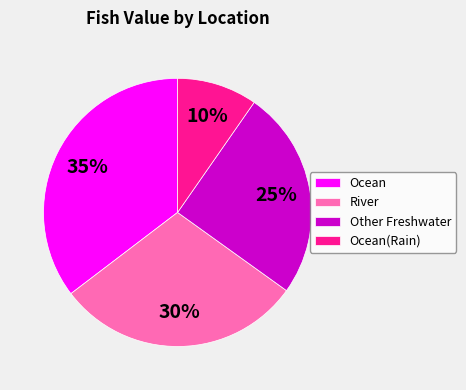

What percentage is the Ocean slice, to the nearest percent?

35%